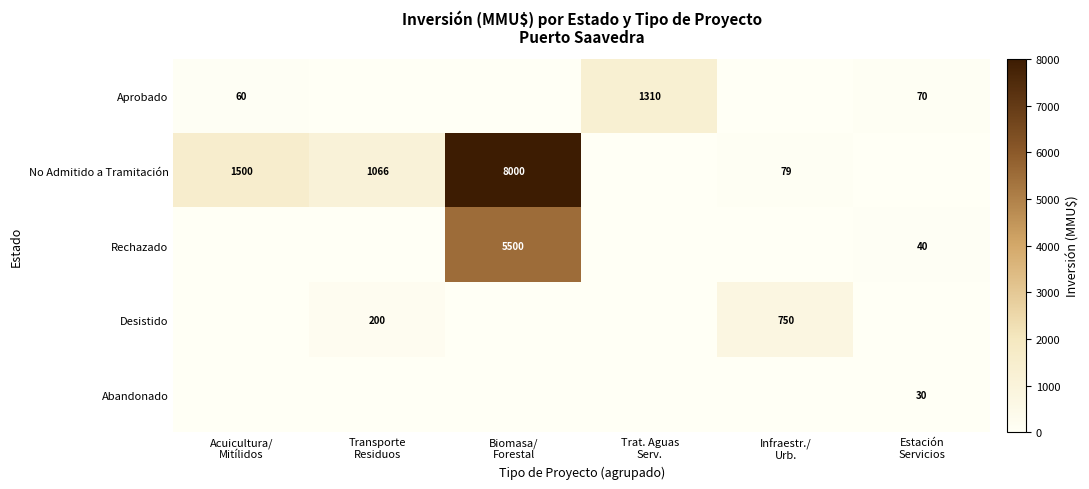

Rank the series by their maximum value, from lowest to highest.

Abandonado, Desistido, Aprobado, Rechazado, No Admitido a Tramitación